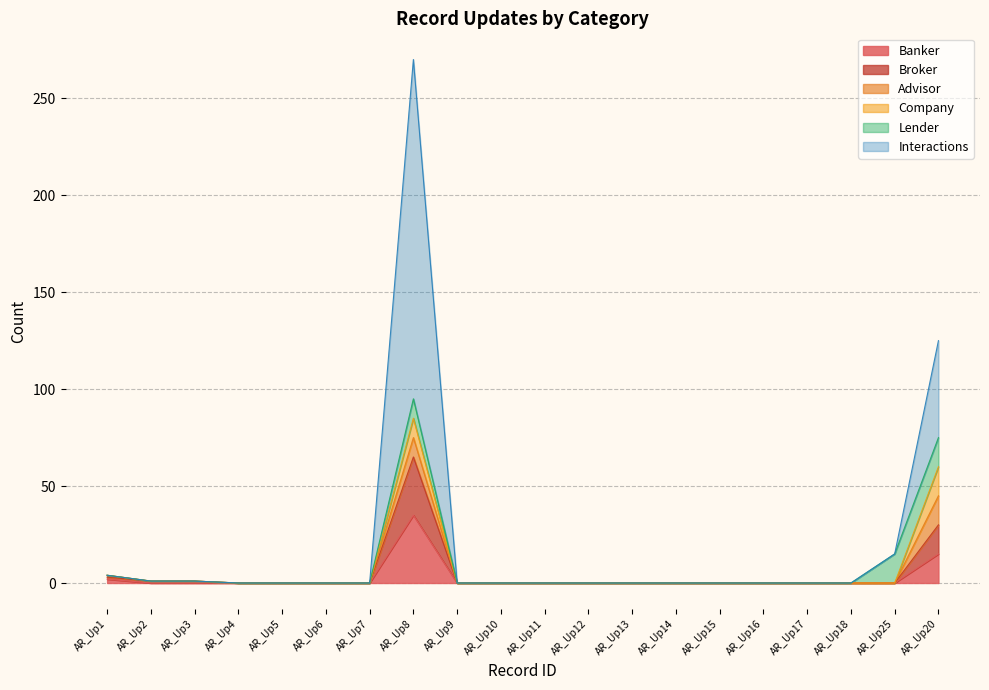

True or false: Broker and Interactions intersect in this chart.

False